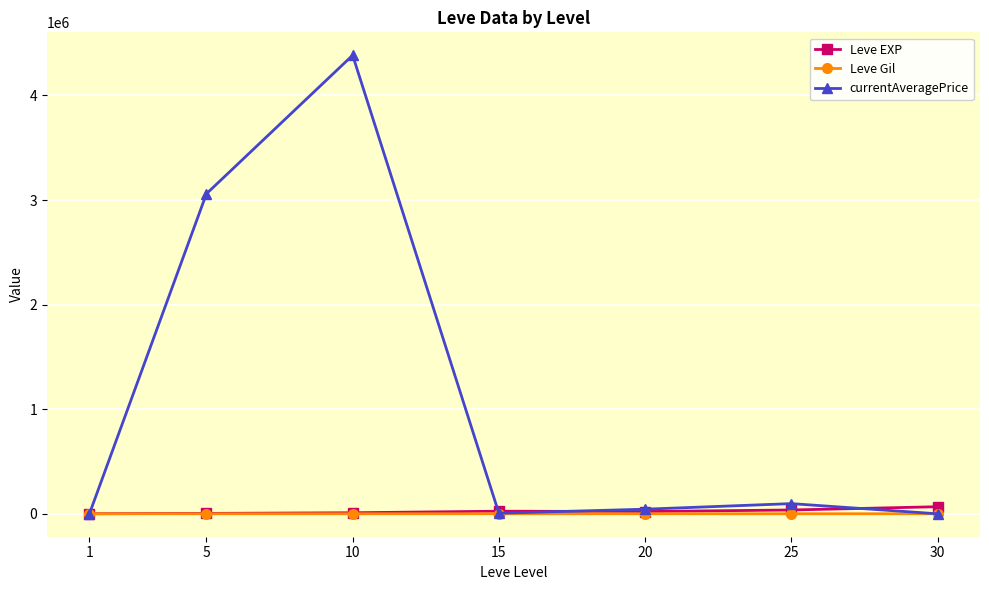

What is the difference between the Leve EXP values at 1 and 20?

20970.0